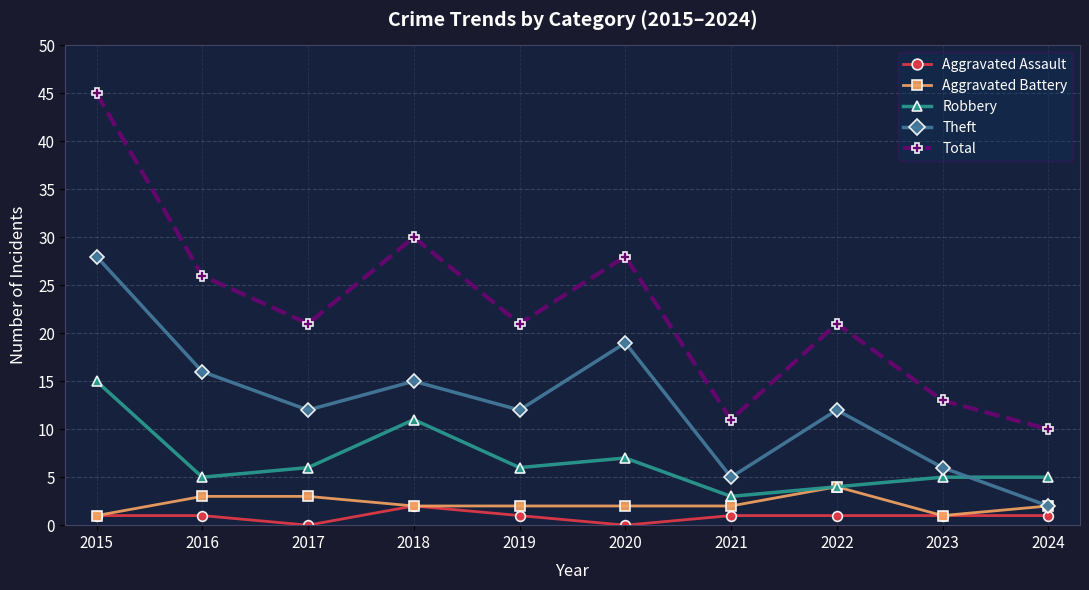

Which category has the highest value across all series?

2015